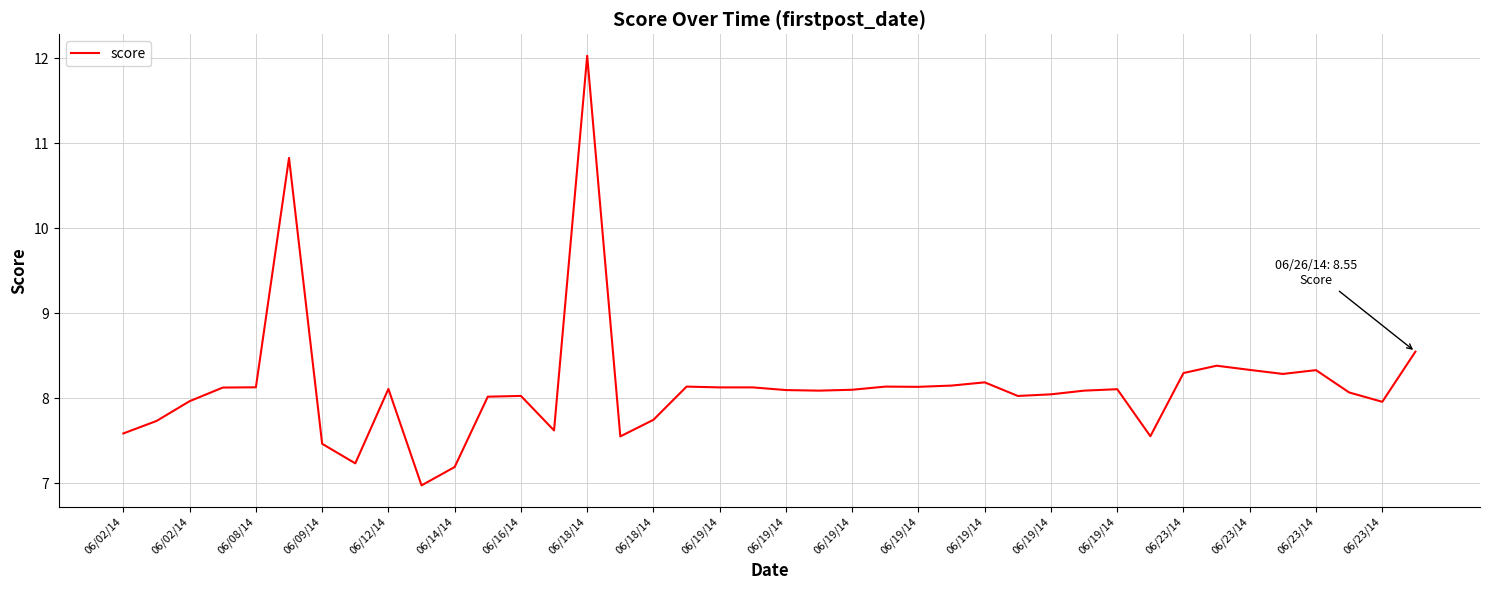

What is the minimum value shown in the chart?

7.0